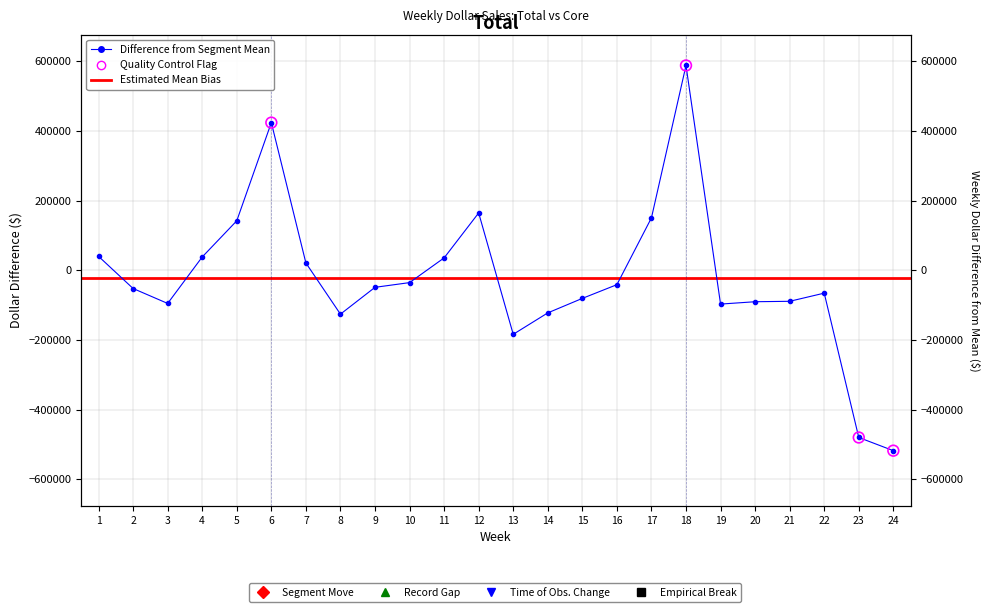

Which has a higher value, 16 or 14?

16